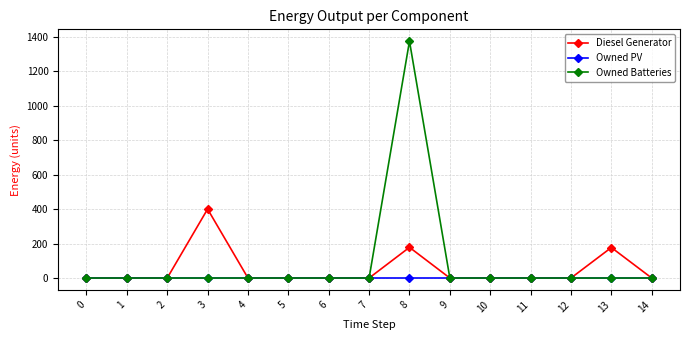

List the series in order of their peak value, lowest first.

Owned PV, Diesel Generator, Owned Batteries